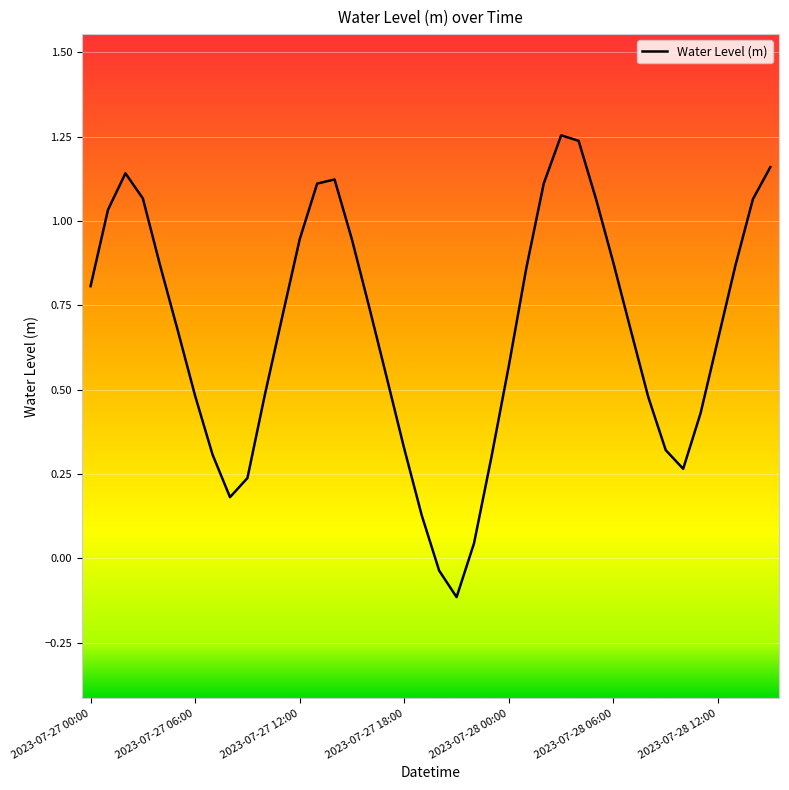

What is the difference between the maximum and minimum values?

1.4